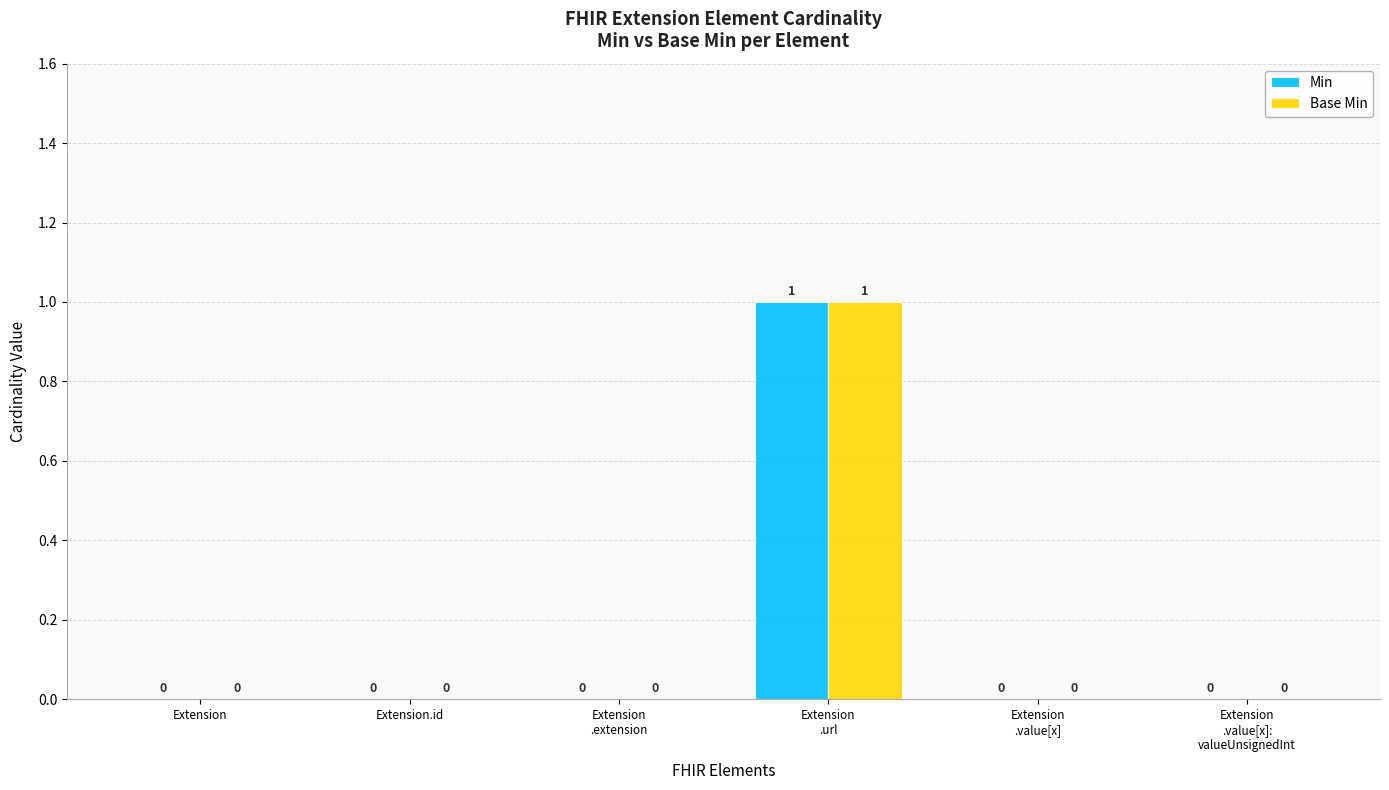

How many data points in Base Min are above 0?

1